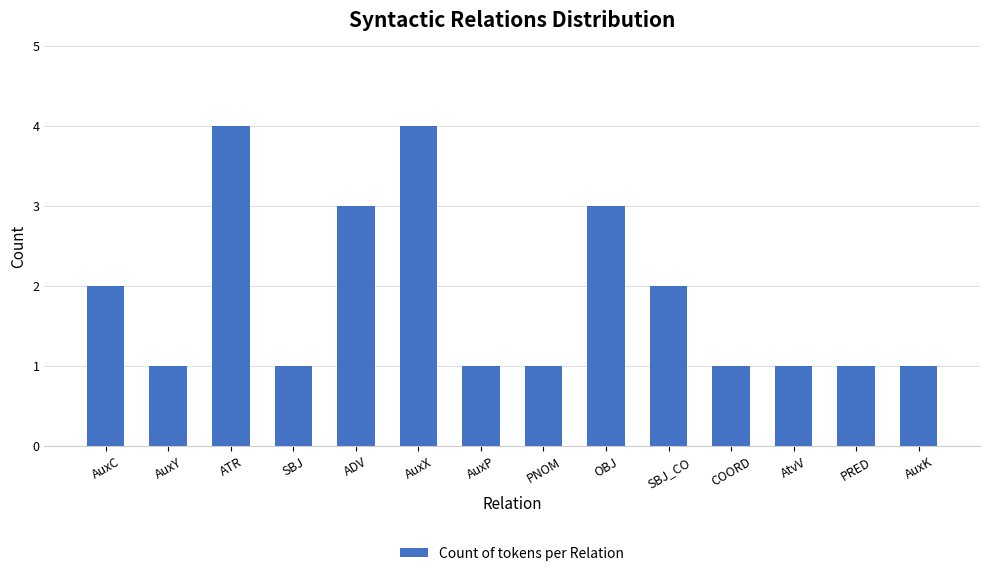

The value at SBJ is 1. True or false?

True